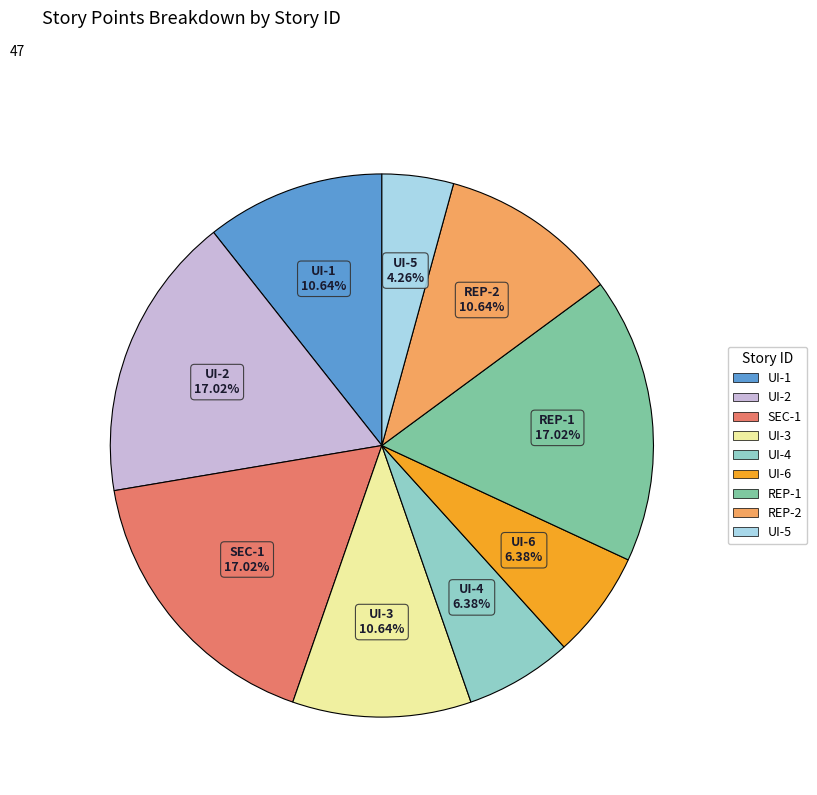

What percentage is the UI-6 slice, to the nearest percent?

6%